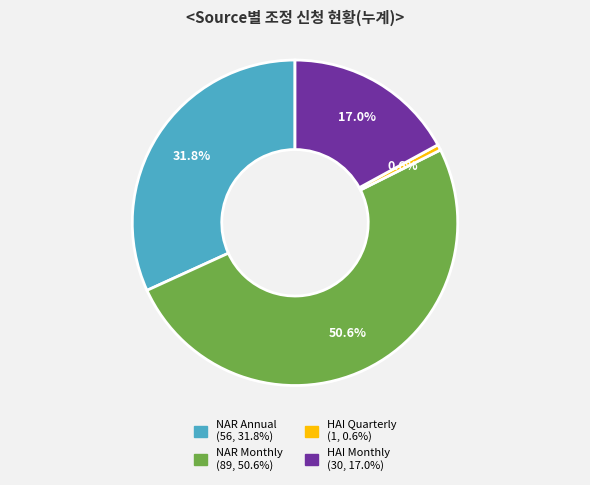

Does any single category account for the majority?

Yes